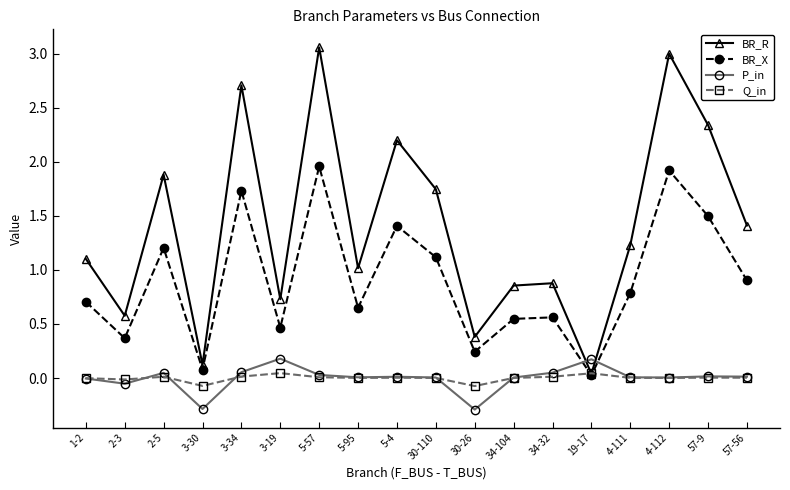

Count the number of data series in this chart.

4